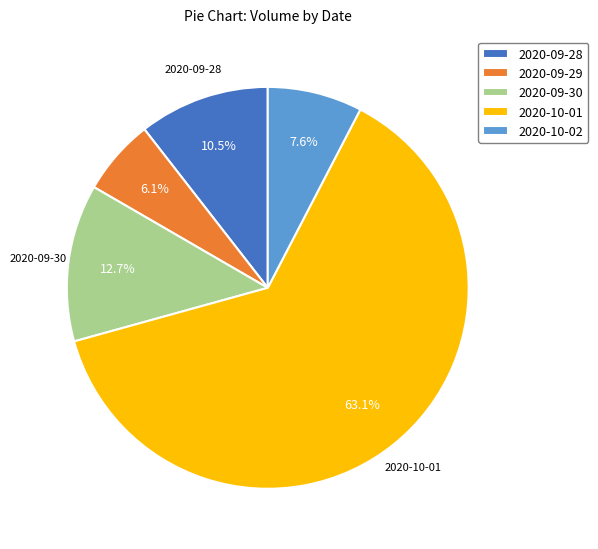

Is it true that 2020-10-01 is 54% of the pie?

False